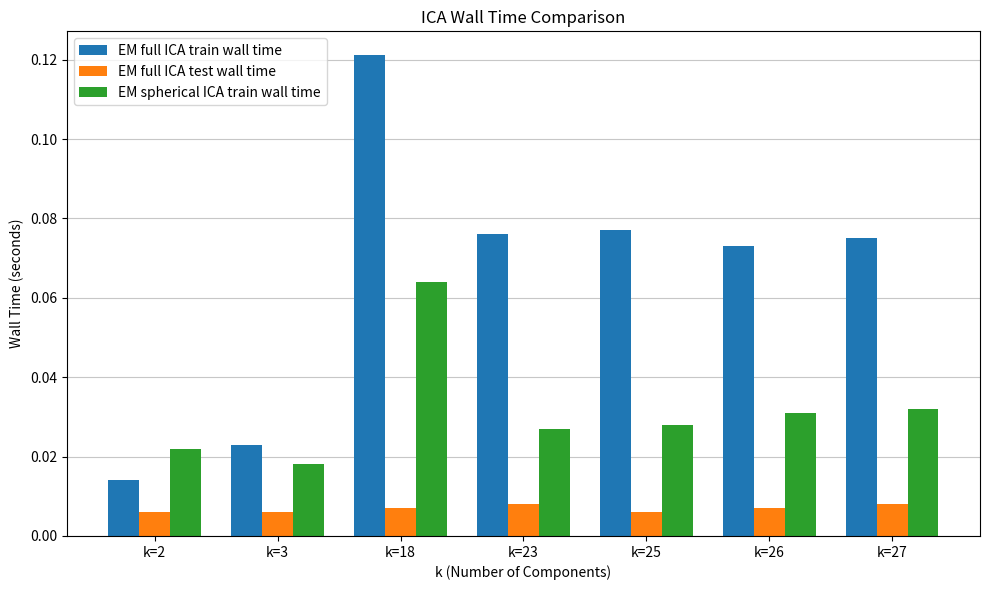

How many bars are there in total?

21